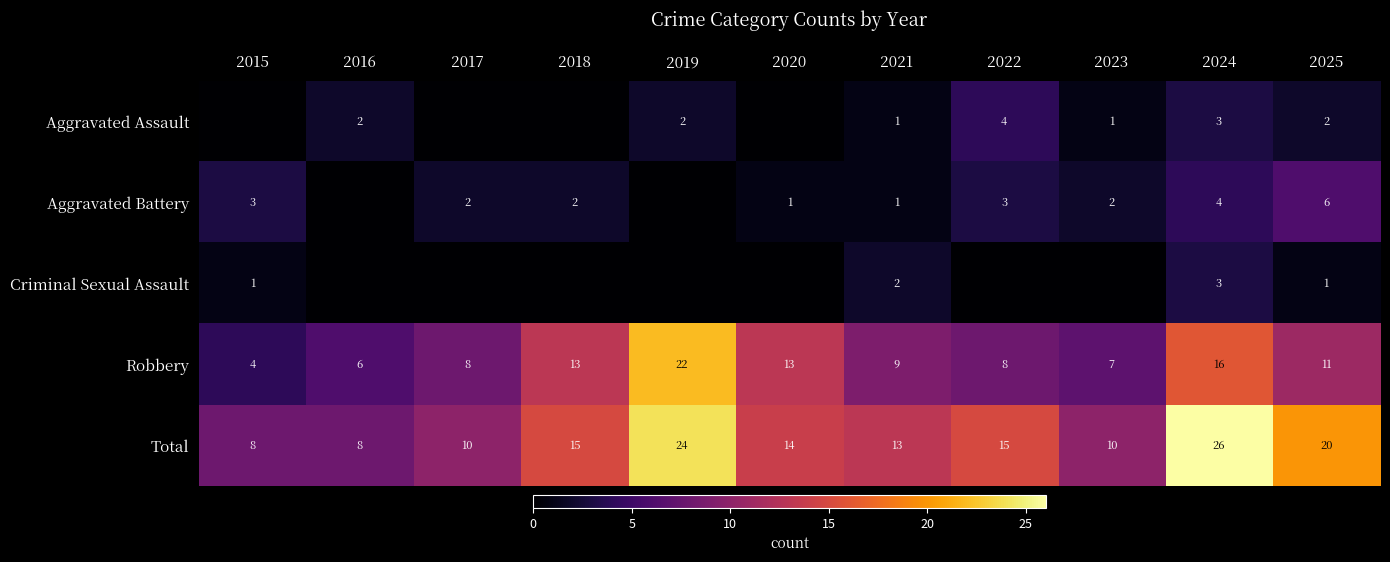

Which category has the lowest value in the Aggravated Battery series?

2016